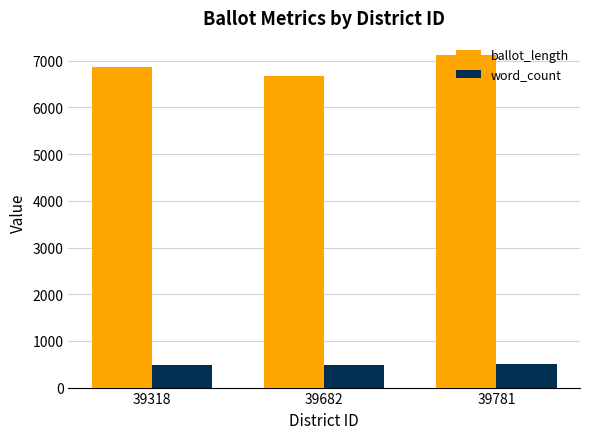

What is the value of the ballot_length bar at the 2nd from the left?

6679